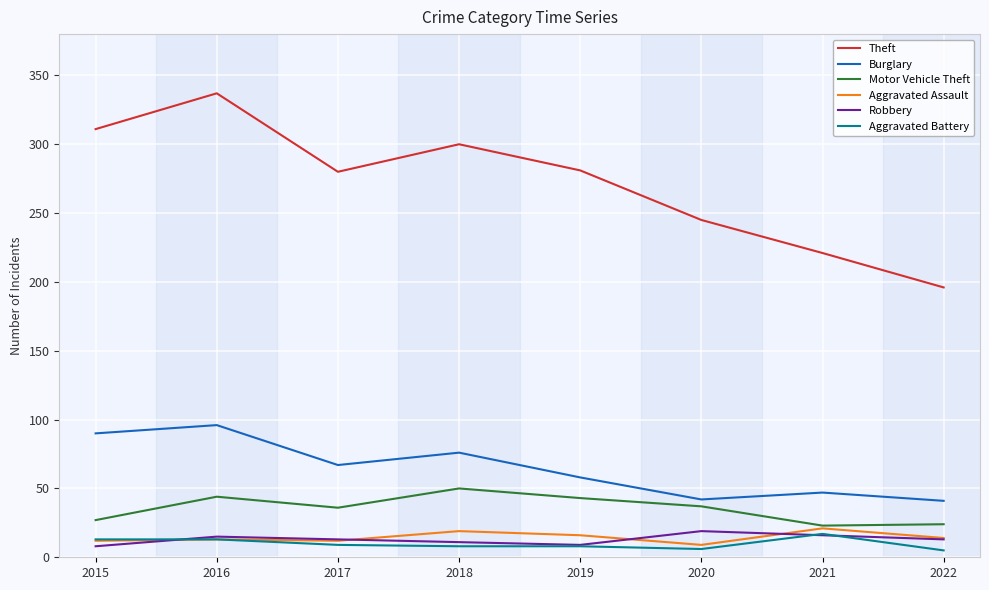

What value does the Robbery series have at 2018, to the nearest 5?

10